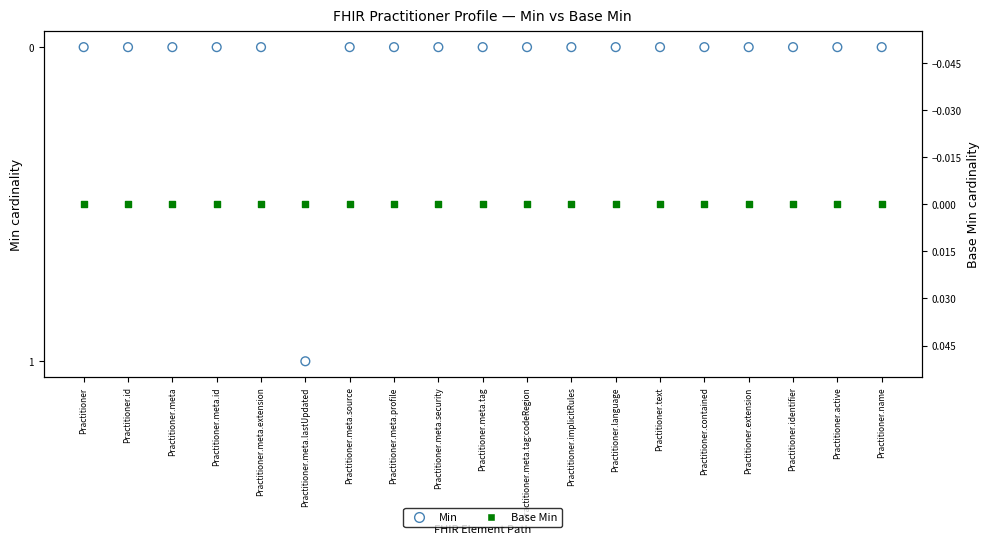

Is the value of Min at Practitioner.meta greater than the value of Base Min at Practitioner.meta.tag?

No